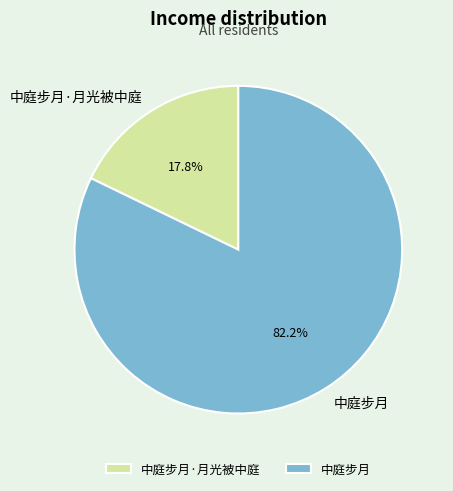

To the nearest percent, what is the average slice percentage?

50%